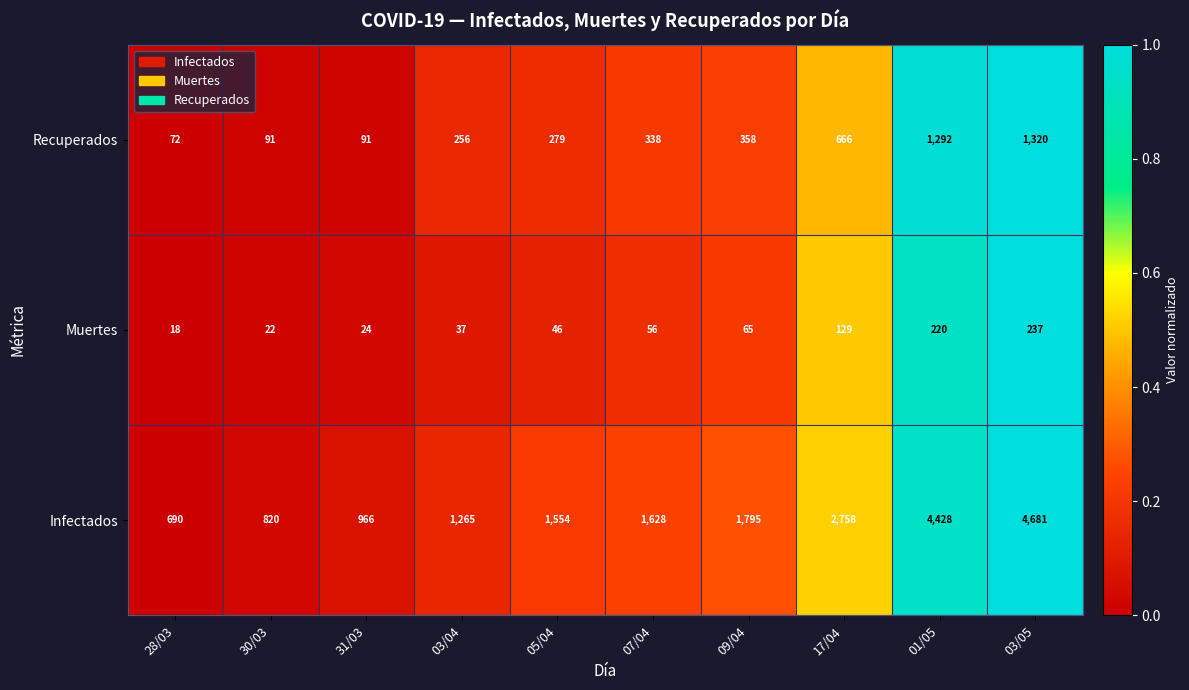

At how many categories does at least one series exceed 1700?

4